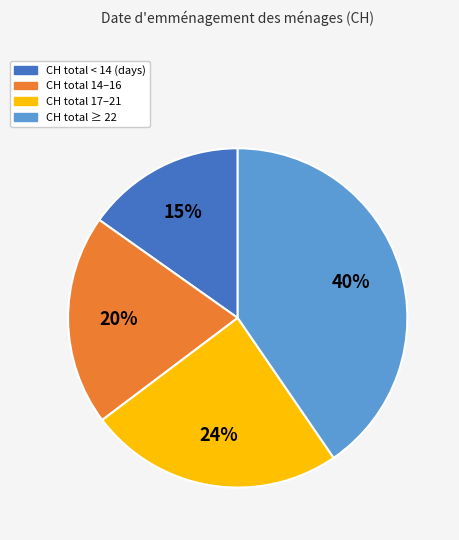

True or false: CH total 14–16 accounts for 31% of the total.

False